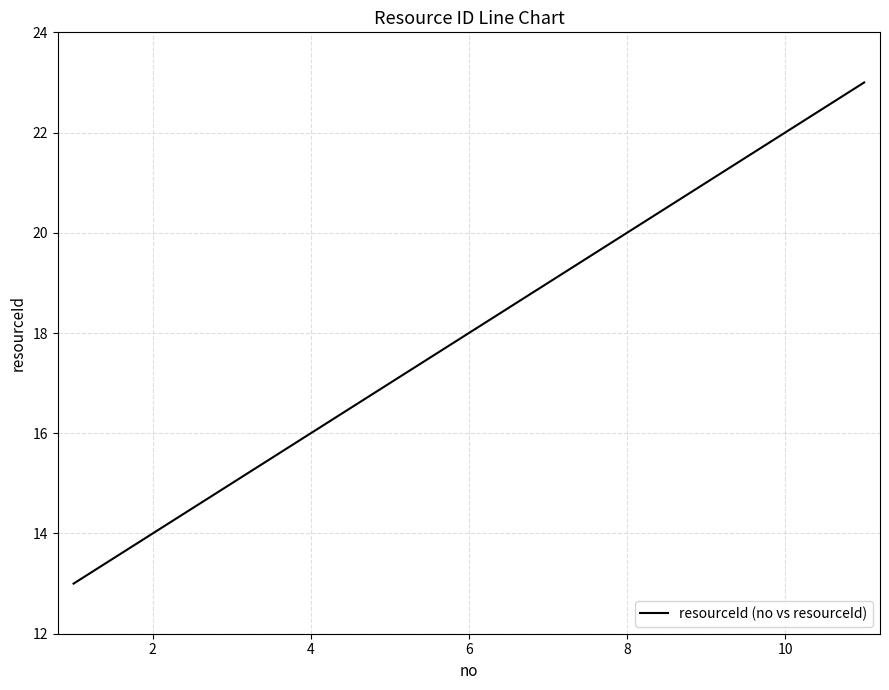

Count the values in the range 15 to 21.

7